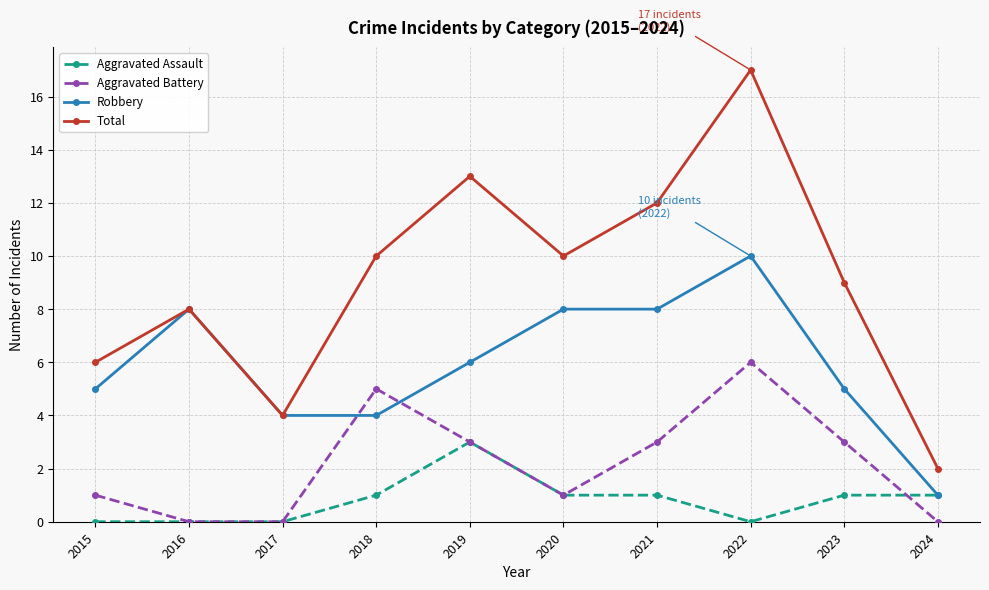

At which category does Robbery reach its first local peak?

2016